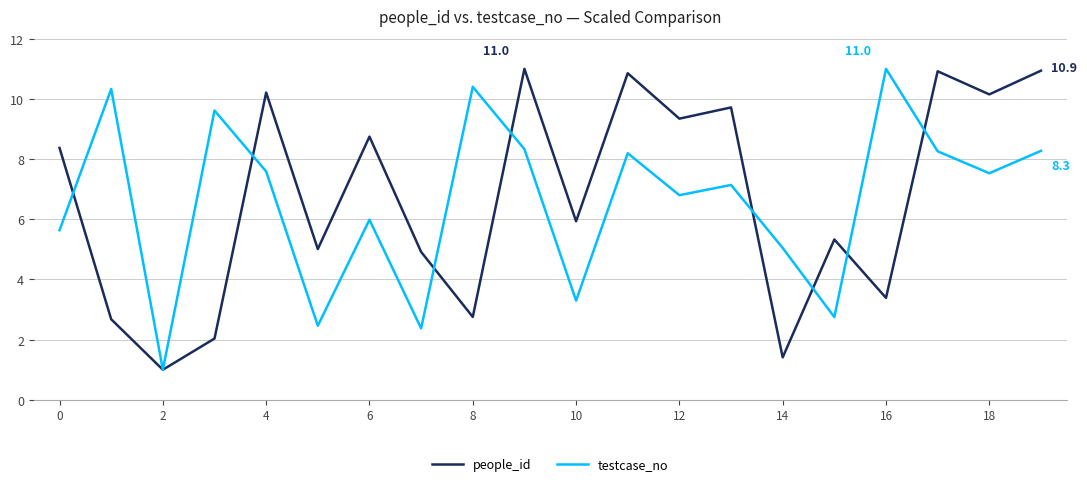

What is the lowest value of the people_id series?

1.0